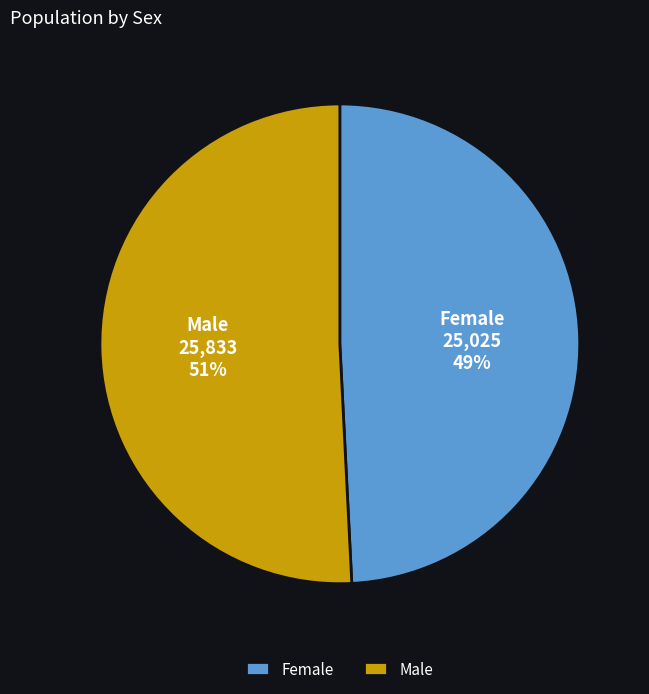

How many slices are in this pie chart?

2